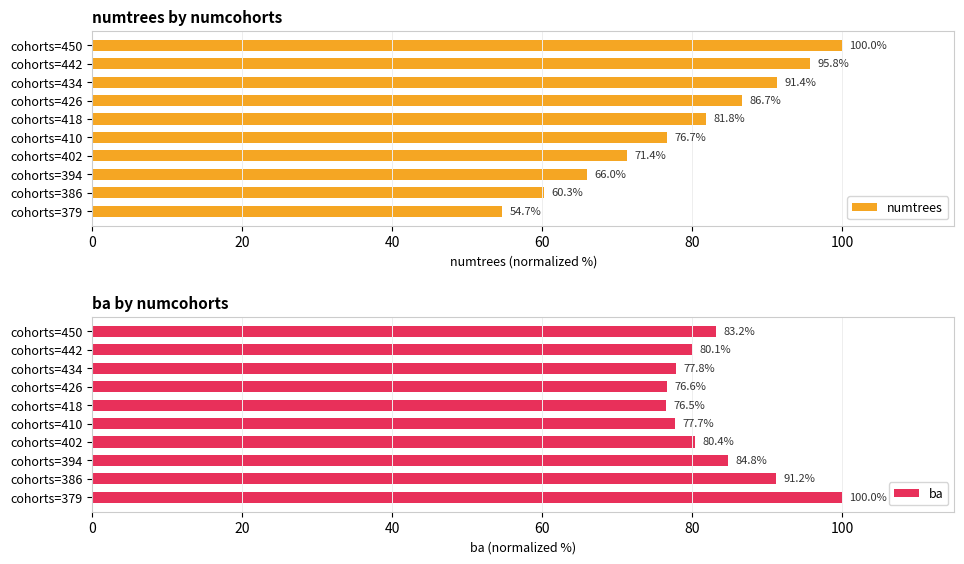

Which series has the widest spread of values?

numtrees